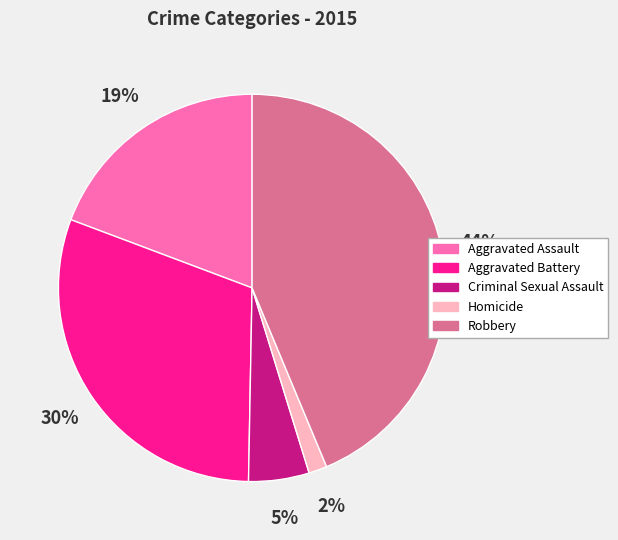

The Aggravated Assault slice represents 6% of the pie. True or false?

False